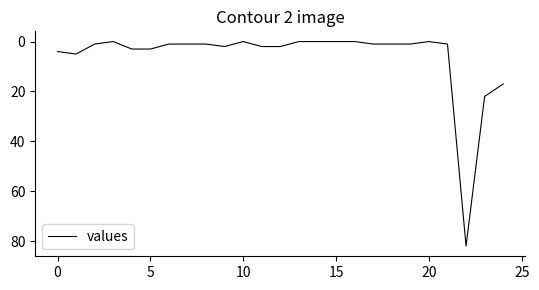

What is the greatest value displayed?

82